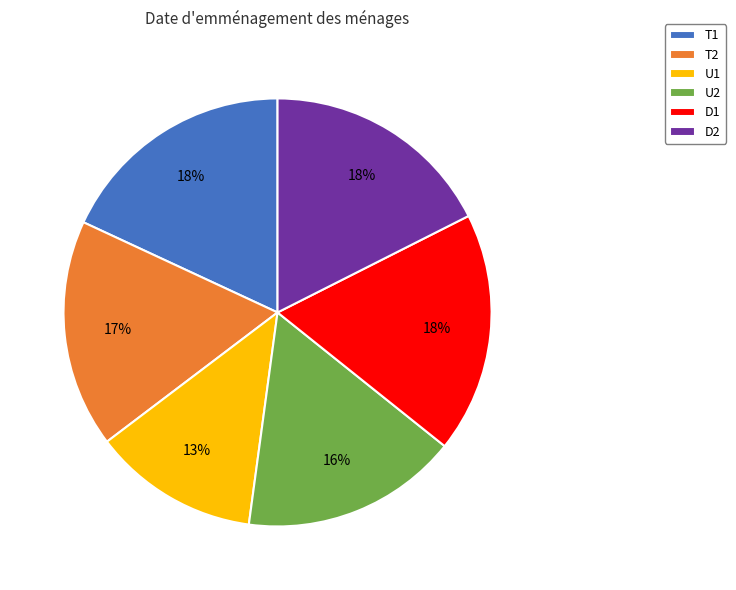

How many segments does this pie chart have?

6